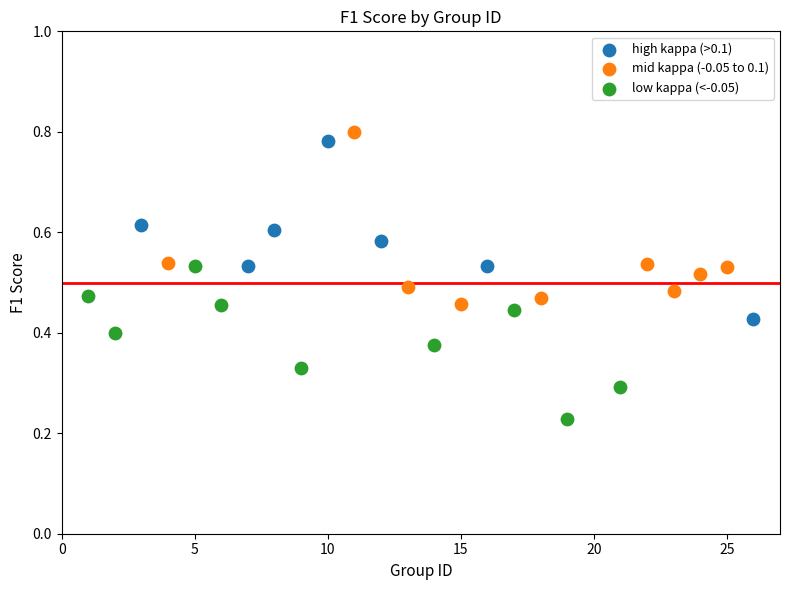

Which series reaches the minimum Y coordinate?

low kappa (<-0.05)